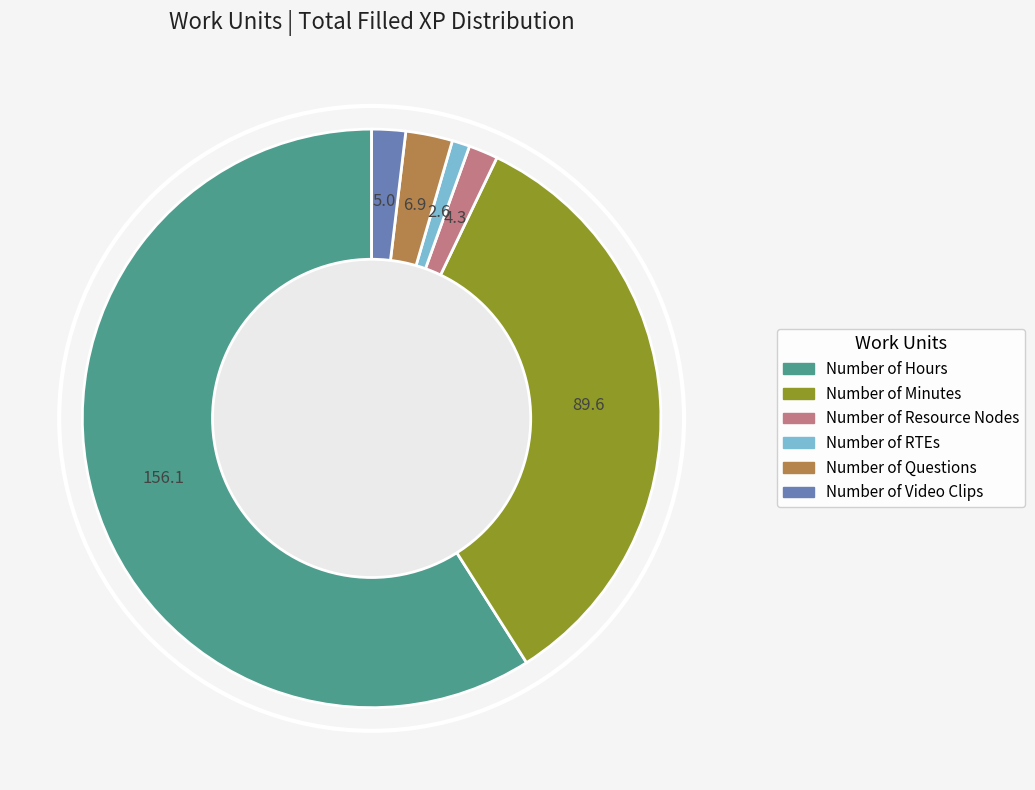

Does Number of RTEs represent more than half of the total?

No